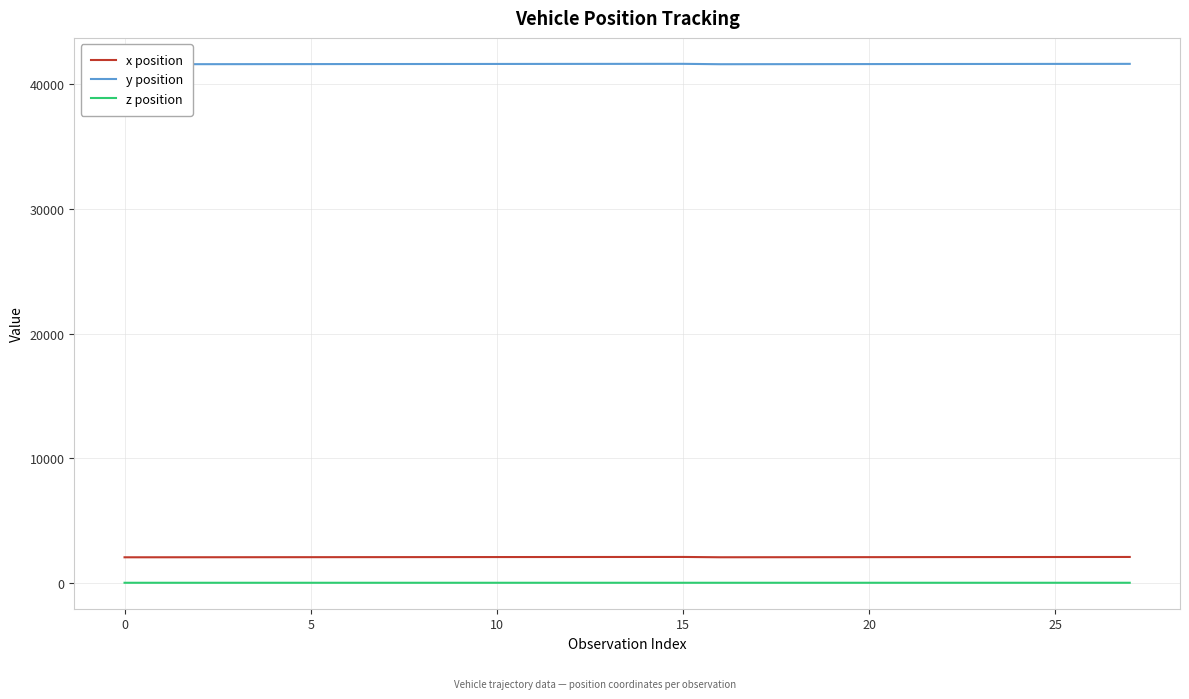

The x position series shows 3157.6 at 15. True or false?

False